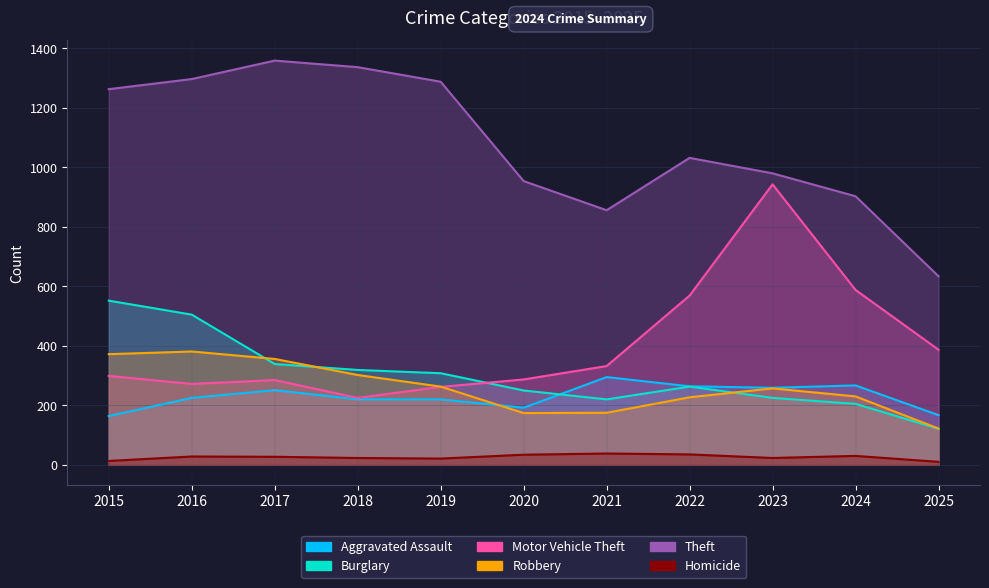

At which category does Aggravated Assault reach its first local valley?

2020